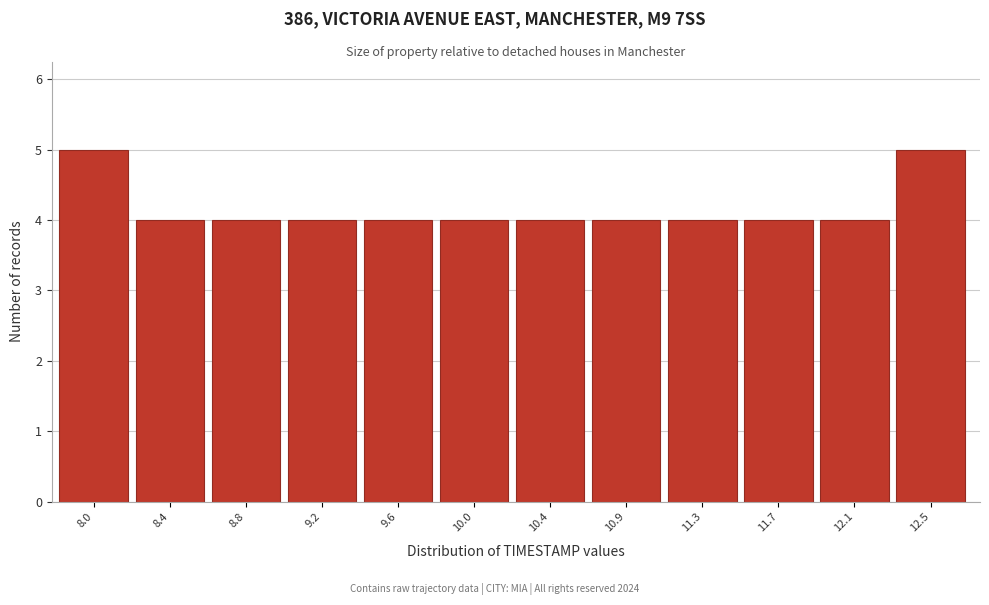

Reading right to left, list all the values displayed in this chart.

12.5=5	12.1=4	11.7=4	11.3=4	10.9=4	10.4=4	10.0=4	9.6=4	9.2=4	8.8=4	8.4=4	8.0=5